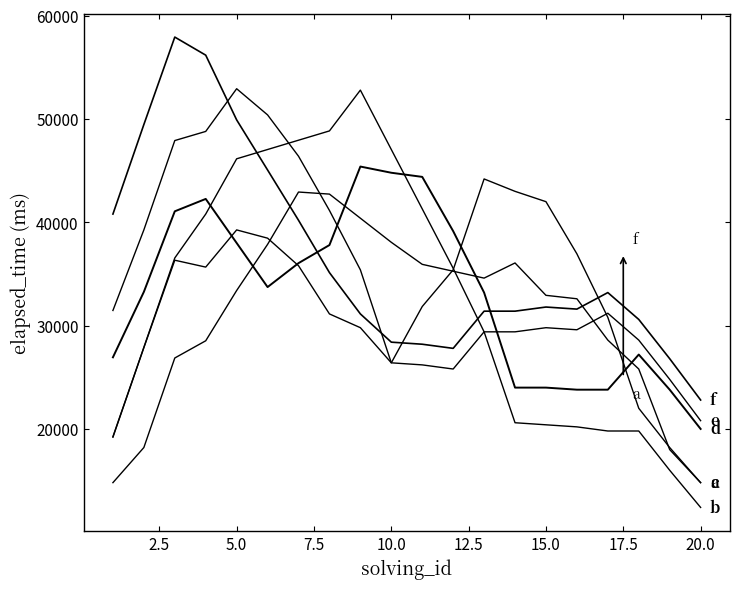

How many lines are shown in the chart?

6